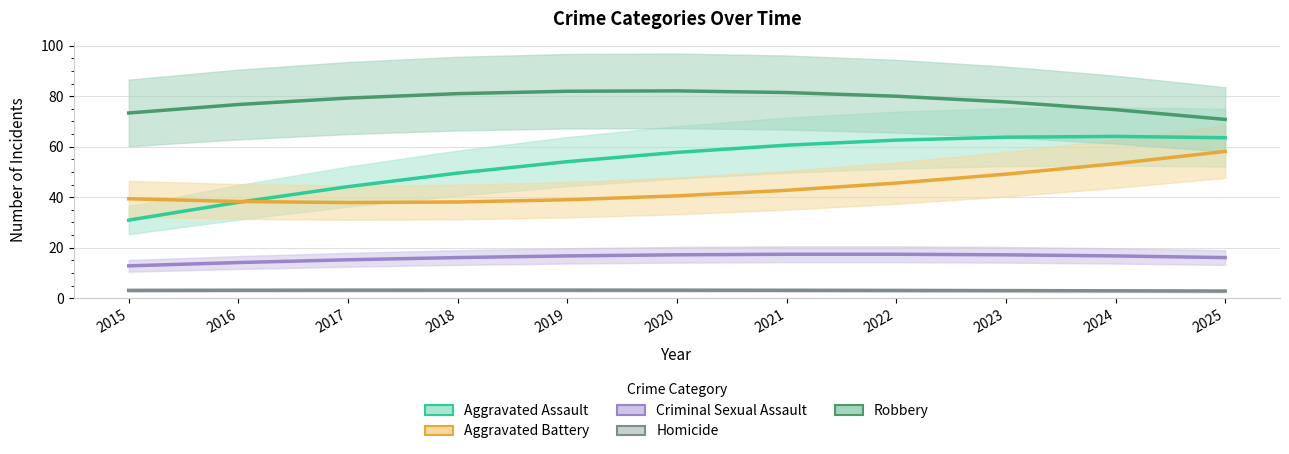

At which category is the sum across all series the highest?

2024